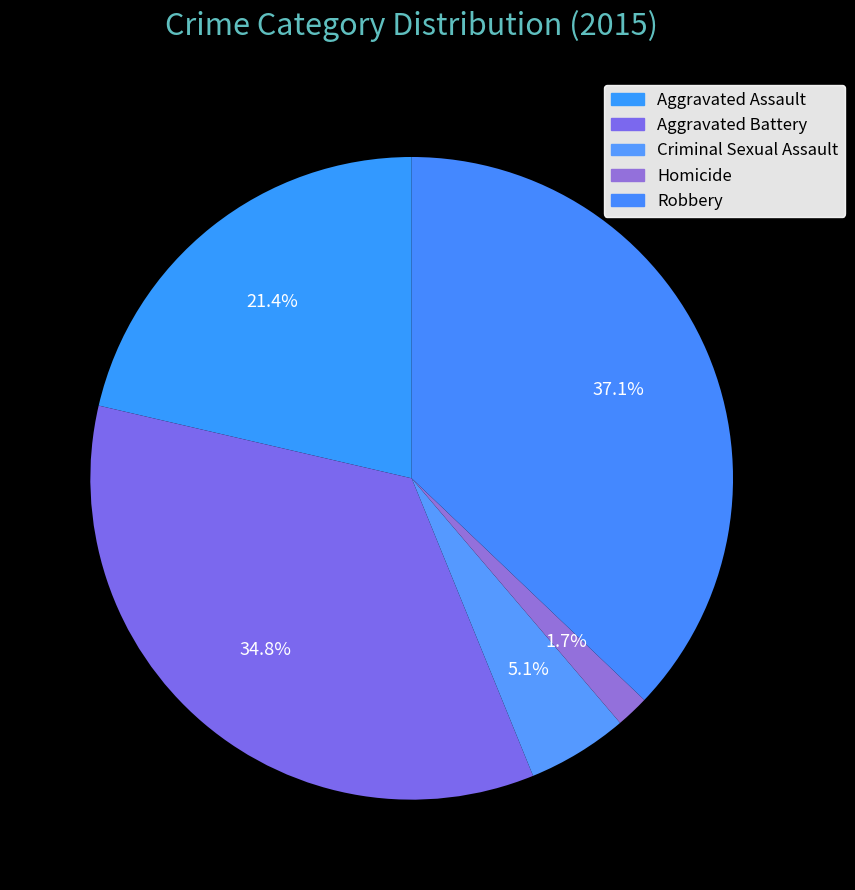

Is it true that Aggravated Assault is 11% of the pie?

False